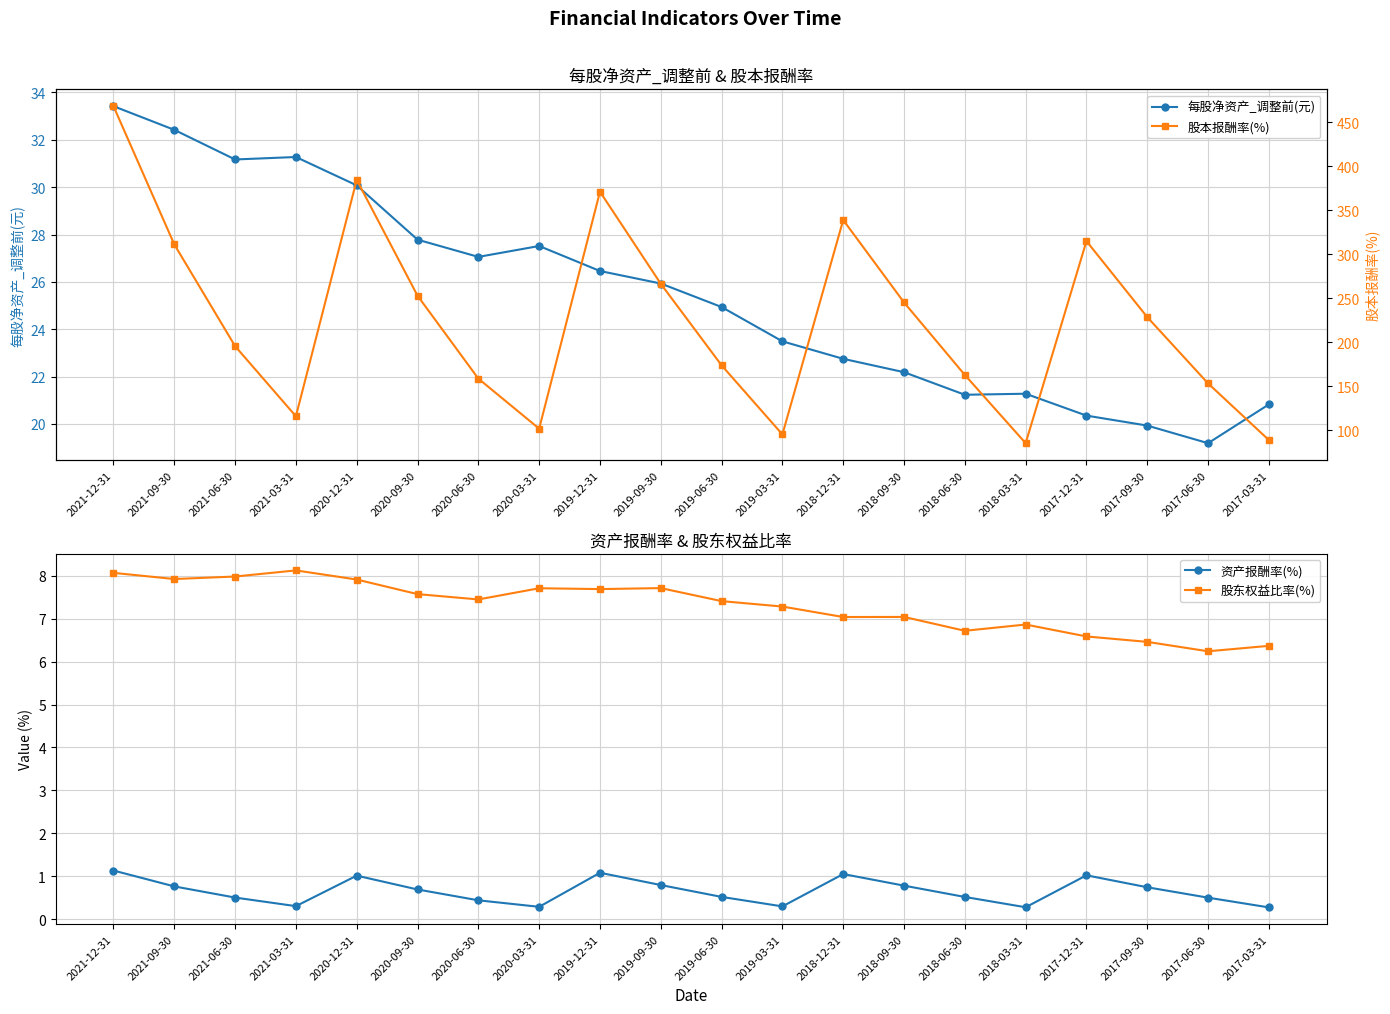

List the labels in order of 股本报酬率(%) value, largest first.

2021-12-31, 2020-12-31, 2019-12-31, 2018-12-31, 2017-12-31, 2021-09-30, 2019-09-30, 2020-09-30, 2018-09-30, 2017-09-30, 2021-06-30, 2019-06-30, 2018-06-30, 2020-06-30, 2017-06-30, 2021-03-31, 2020-03-31, 2019-03-31, 2017-03-31, 2018-03-31